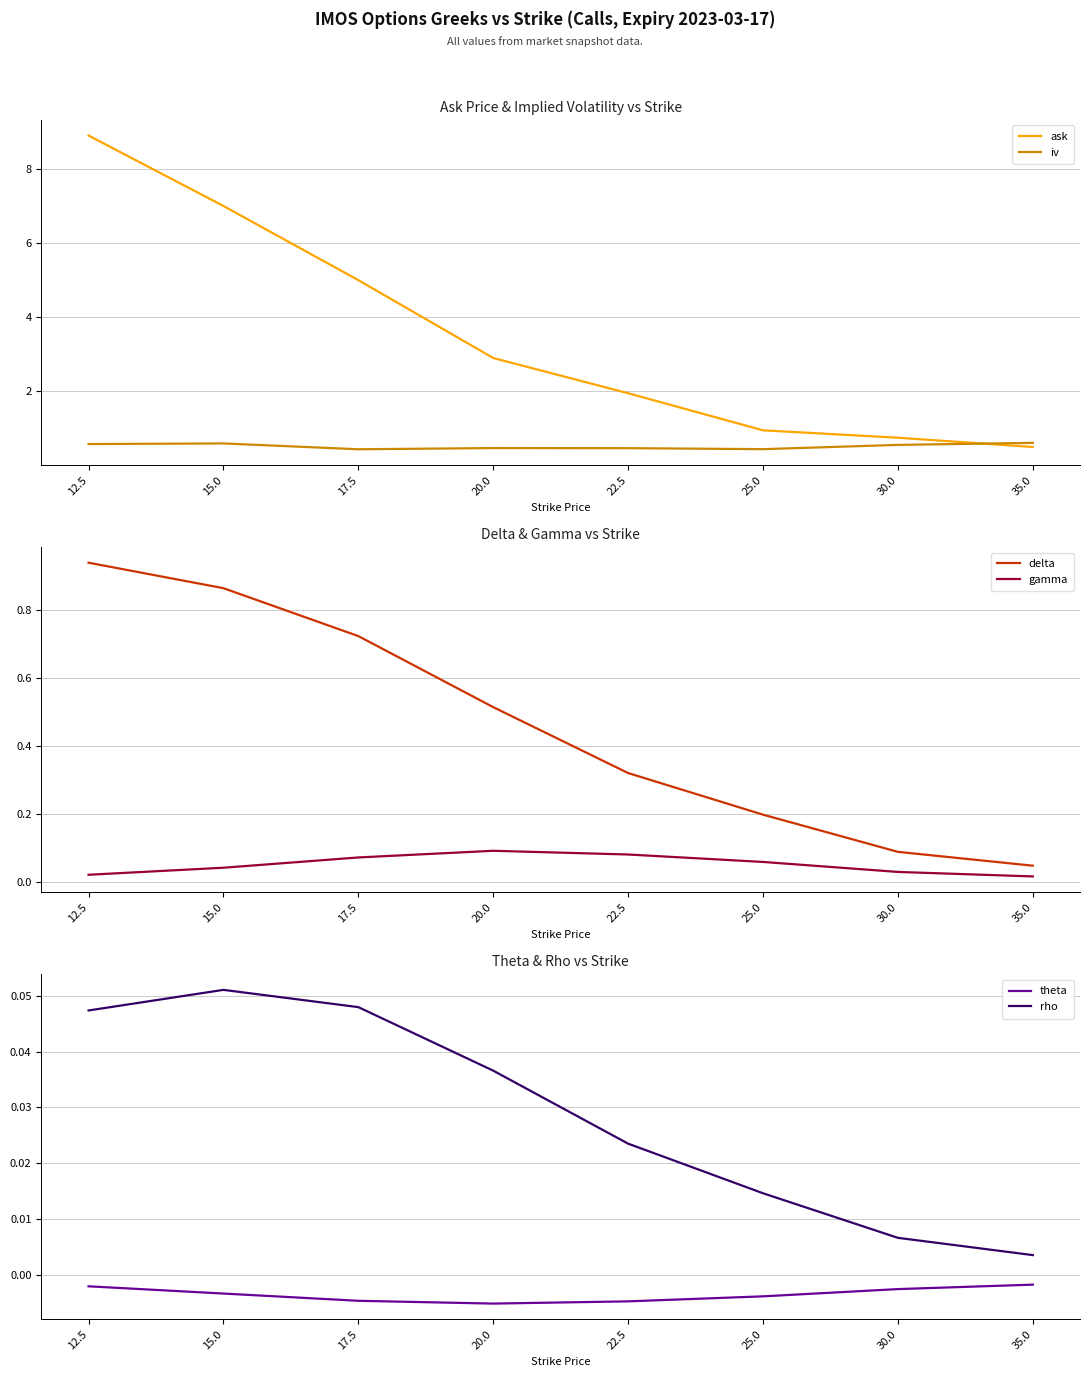

At how many categories does at least one series exceed 7?

1